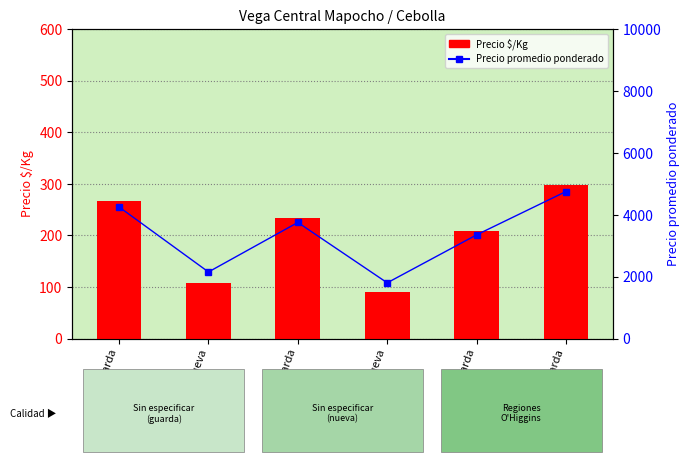

What is the sum of all Precio promedio ponderado values?

20050